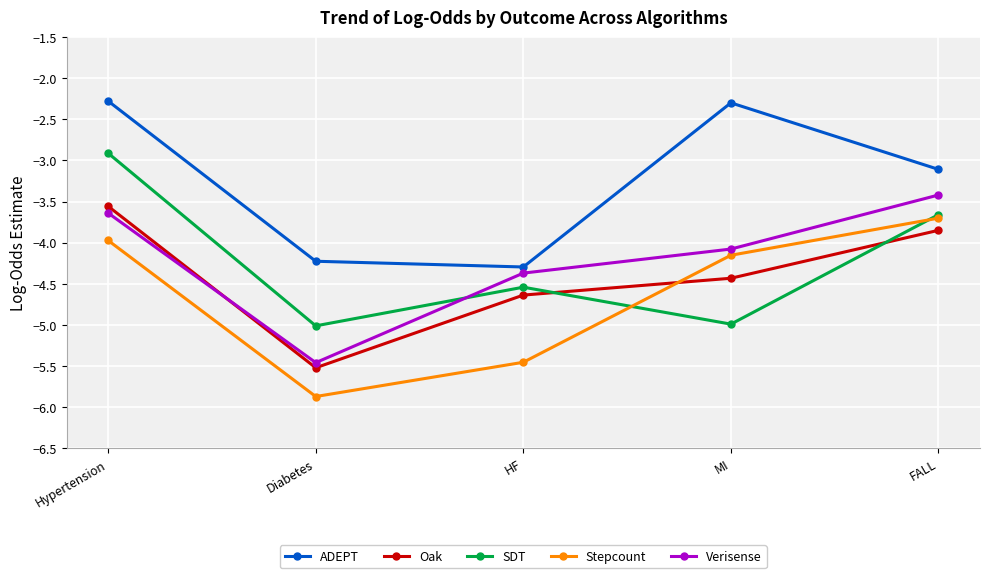

Which category has the highest value in the SDT series?

Hypertension